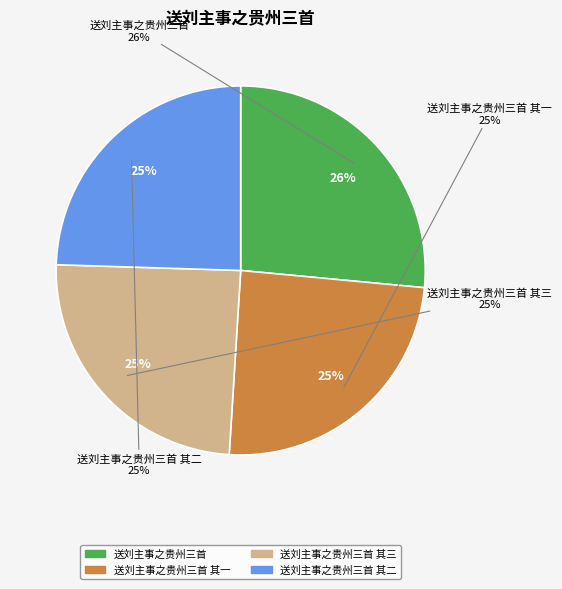

To the nearest percent, what percentage of the pie is 送刘主事之贵州三首 其二?

25%